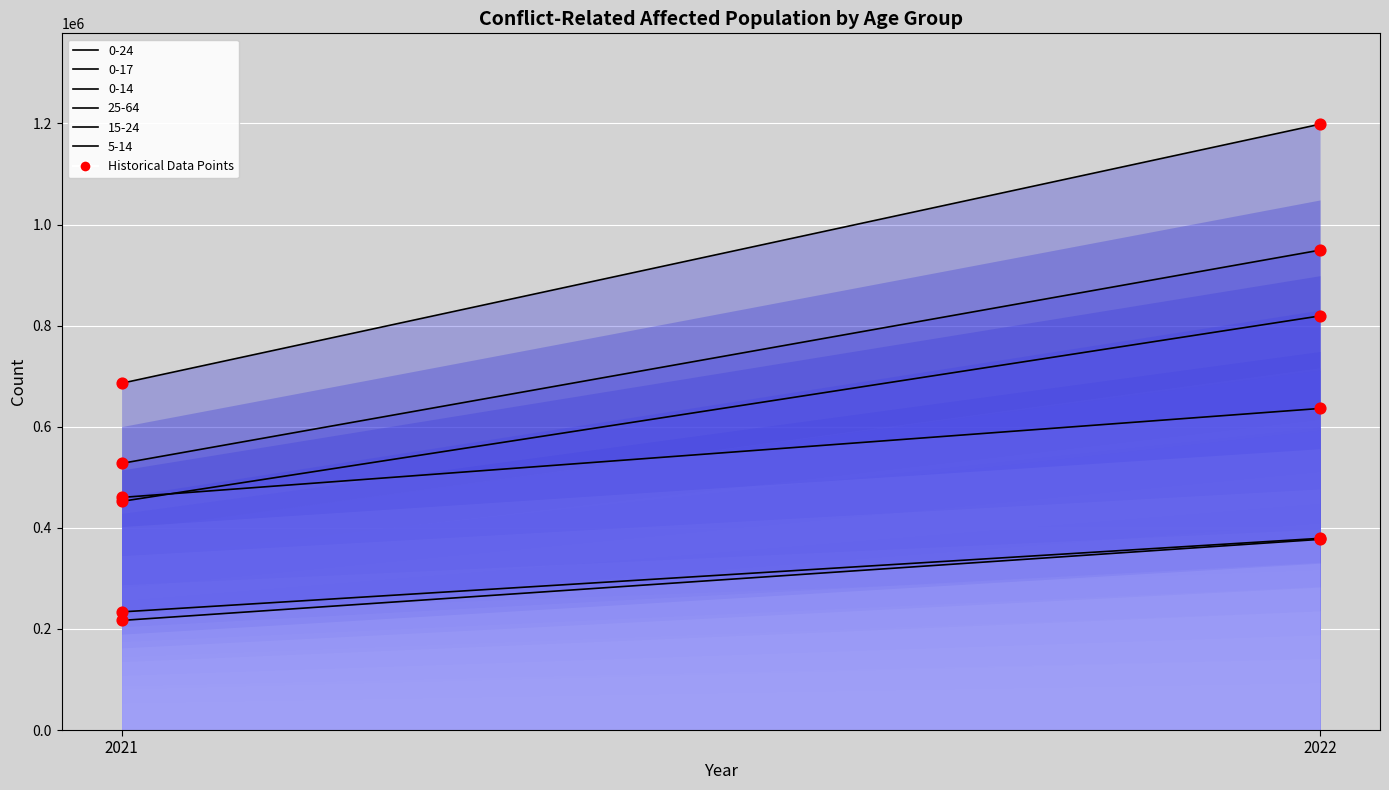

What is the total value across all series at 2021?

2576342